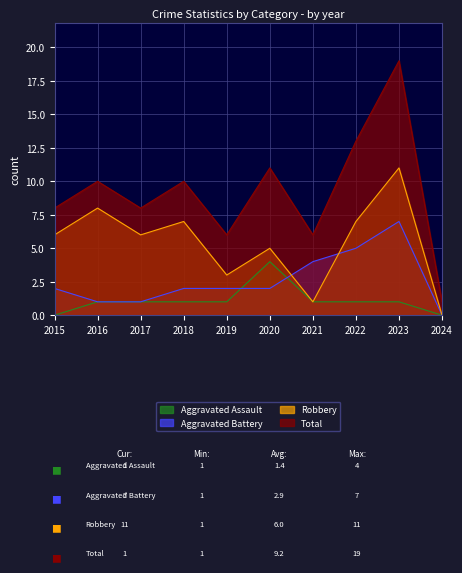

How many positive values does the Aggravated Battery series have?

9